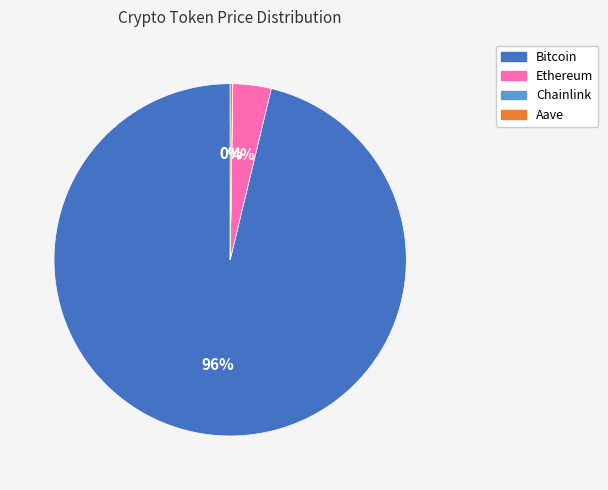

To the nearest percent, what is the difference between the largest and smallest slice percentages?

96%